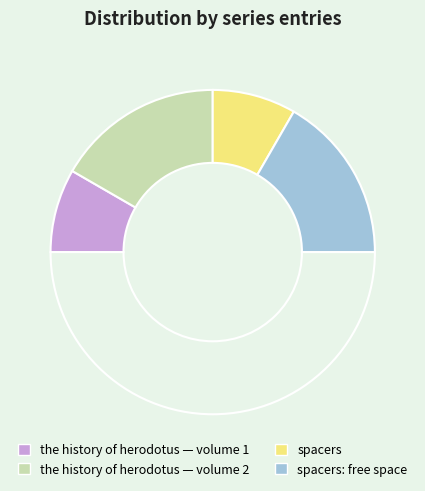

How many segments does this pie chart have?

5